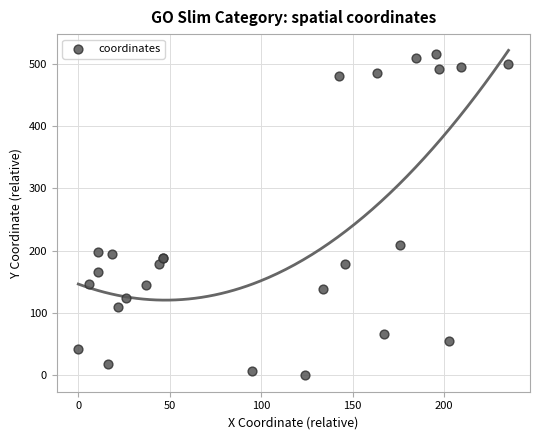

What Y value in the scatter plot is closest to 257?

209.2